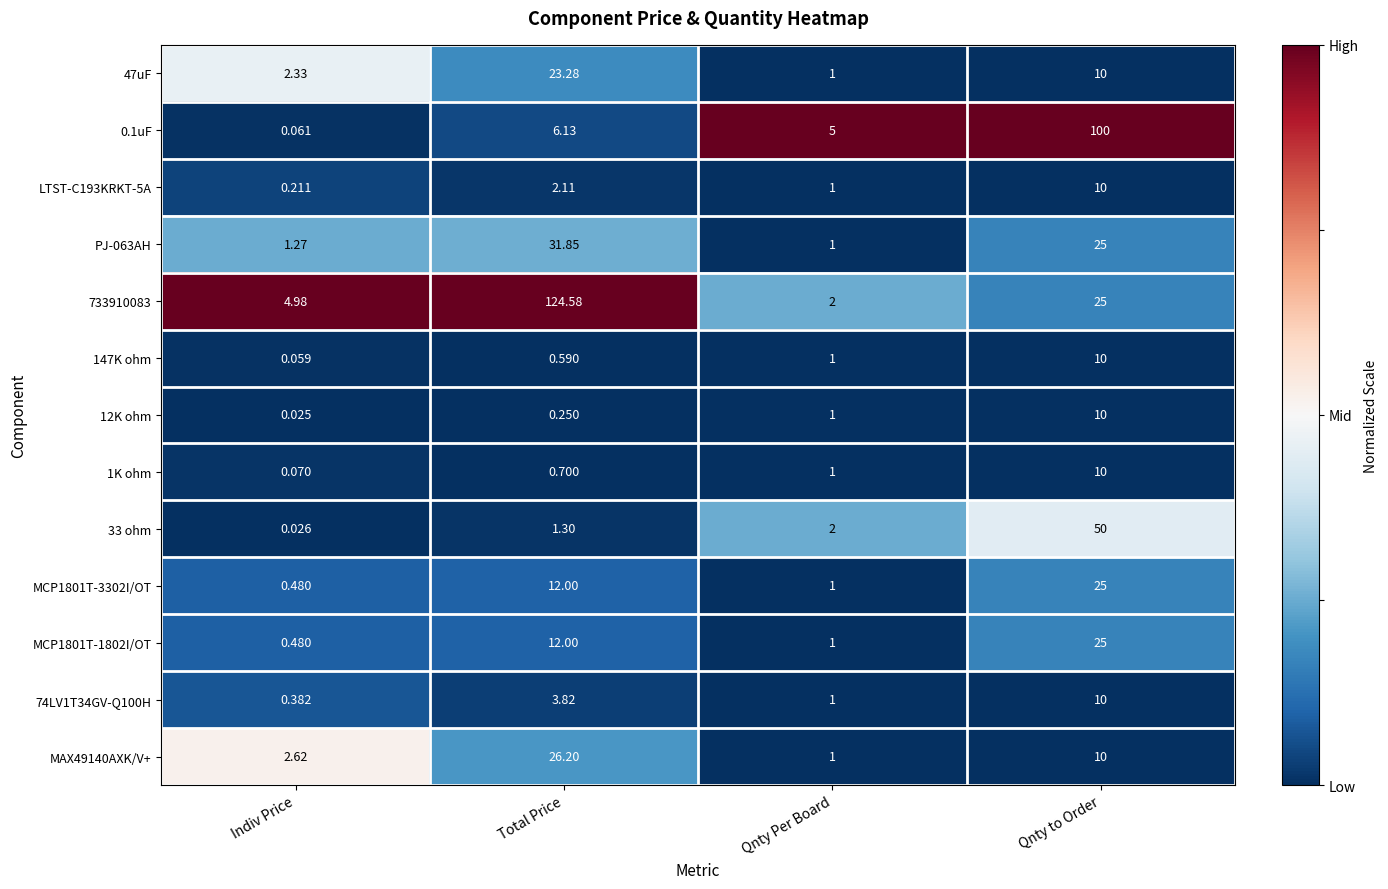

Which category has the highest value across all series?

Total Price